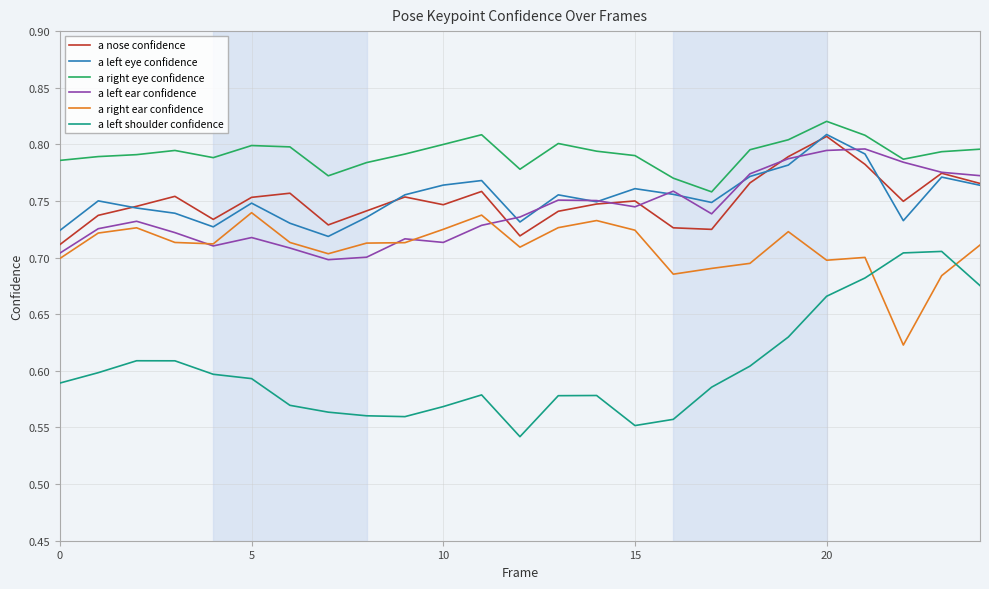

Which series has the largest total across all categories?

a right eye confidence